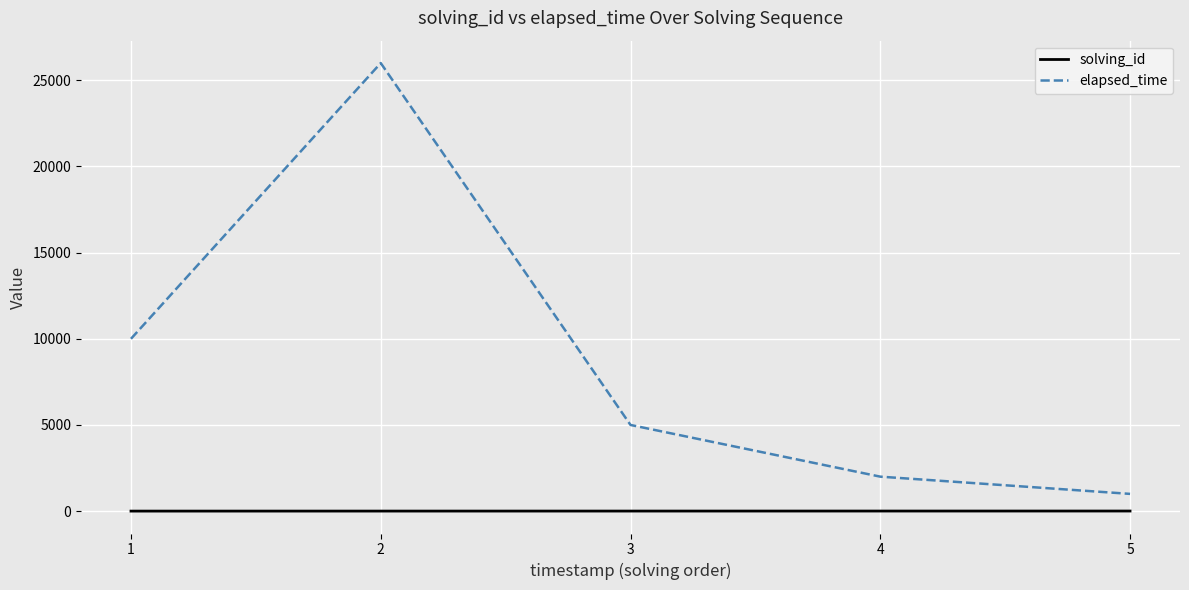

The value of elapsed_time at 3 is 5000. True or false?

True